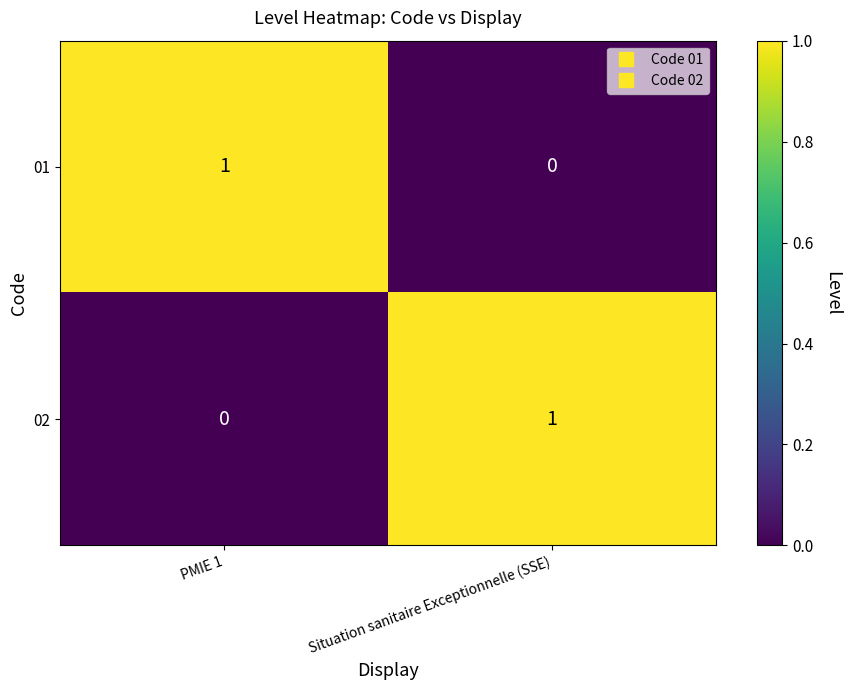

At which label is 01 closest to 0?

Situation sanitaire Exceptionnelle (SSE)